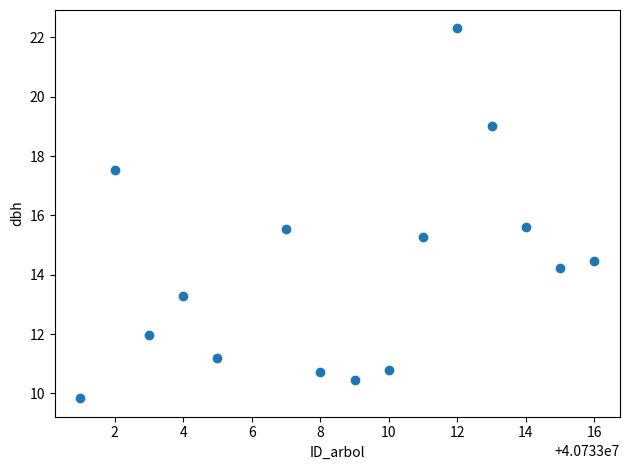

What is the range of Y values (max minus min)?

12.5